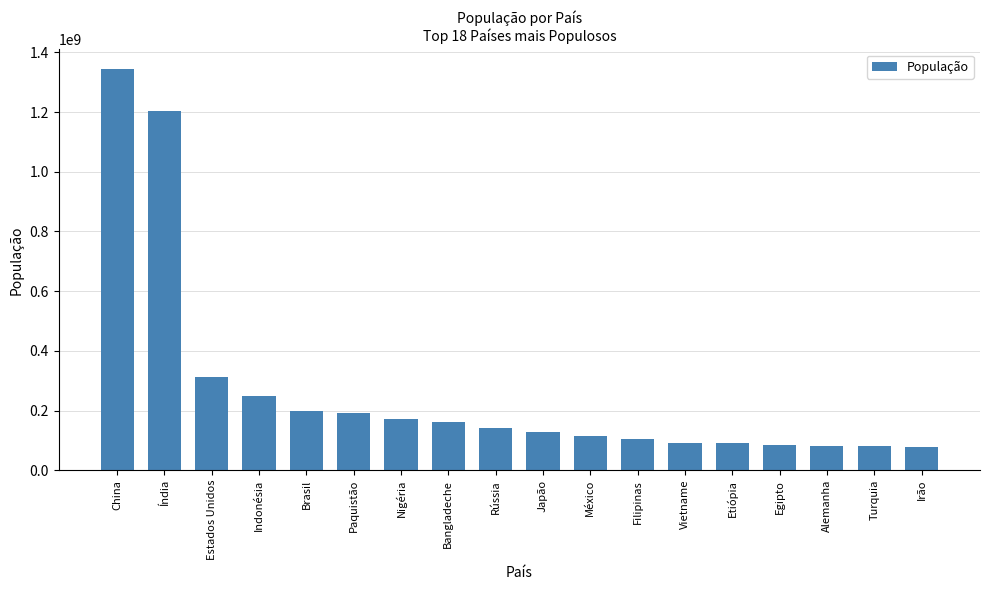

Which has a higher value, Filipinas or Bangladeche?

Bangladeche